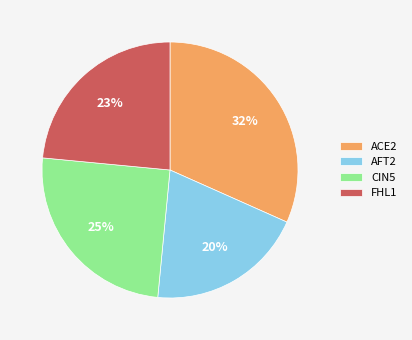

Rank the categories by value from highest to lowest.

ACE2, CIN5, FHL1, AFT2